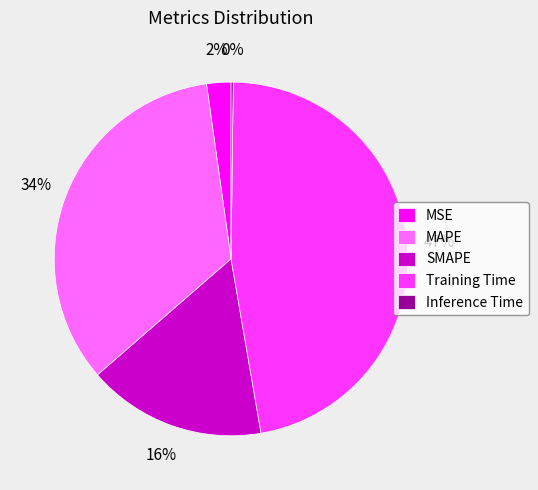

To the nearest percent, what percentage of the pie is Training Time?

47%